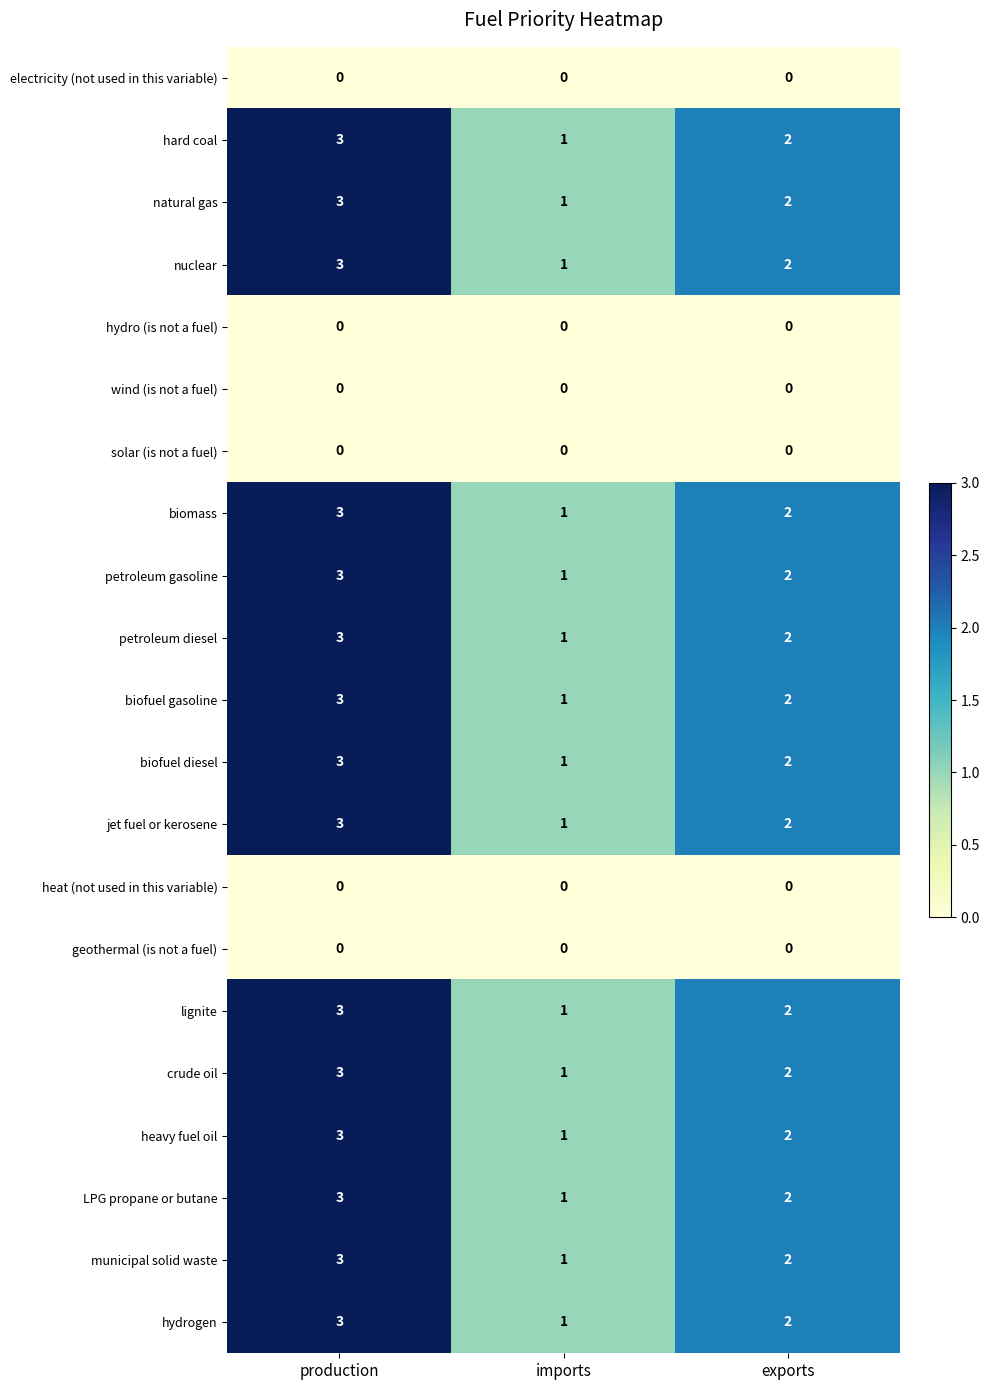

What is the approximate value of biomass at production?

3